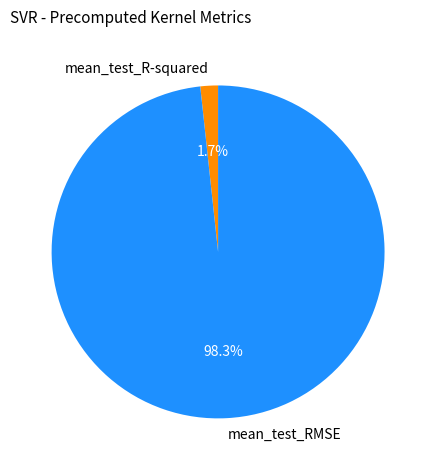

What is the smallest slice in the pie chart?

mean_test_R-squared